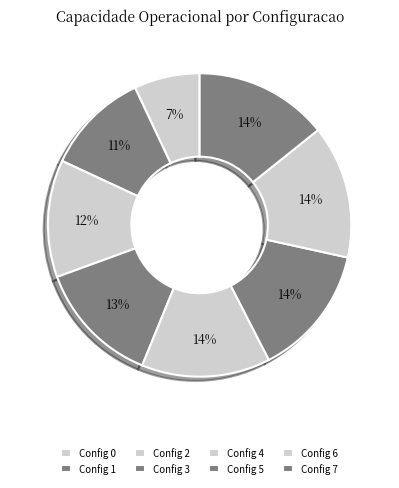

Count the number of slices in the pie.

8